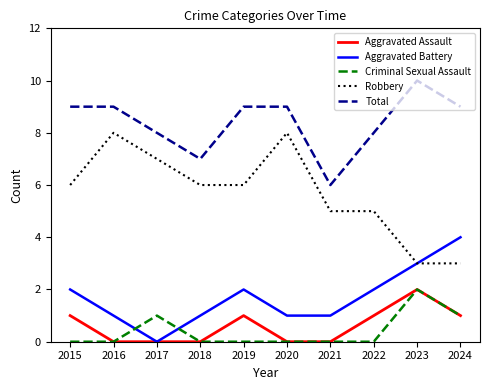

At 2019, list the series in order from smallest to largest.

Criminal Sexual Assault, Aggravated Assault, Aggravated Battery, Robbery, Total